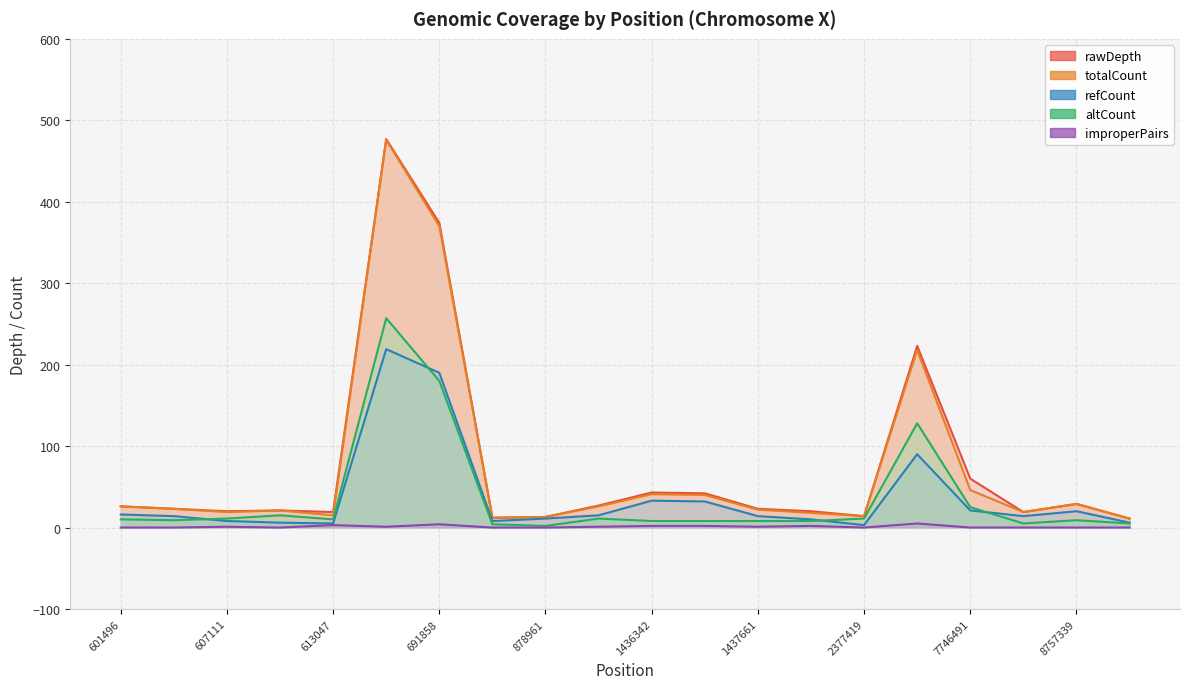

True or false: improperPairs and refCount cross at least once.

False